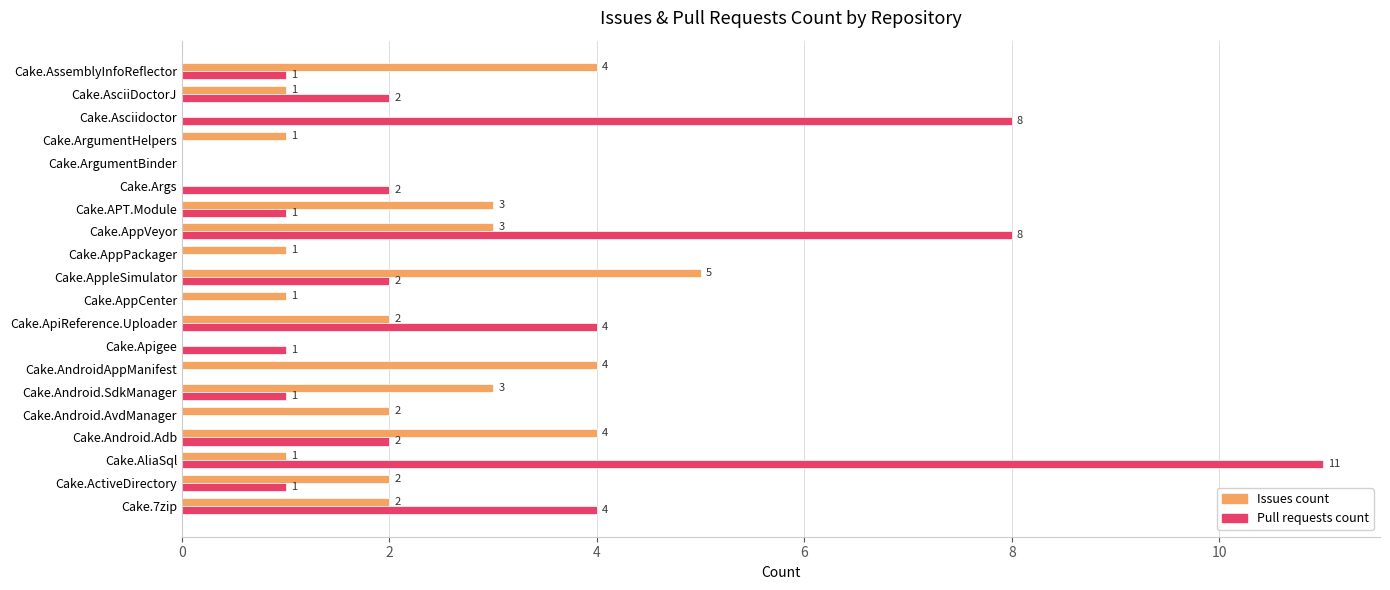

Which series changed the most between Cake.7zip and Cake.AppPackager?

Pull requests count